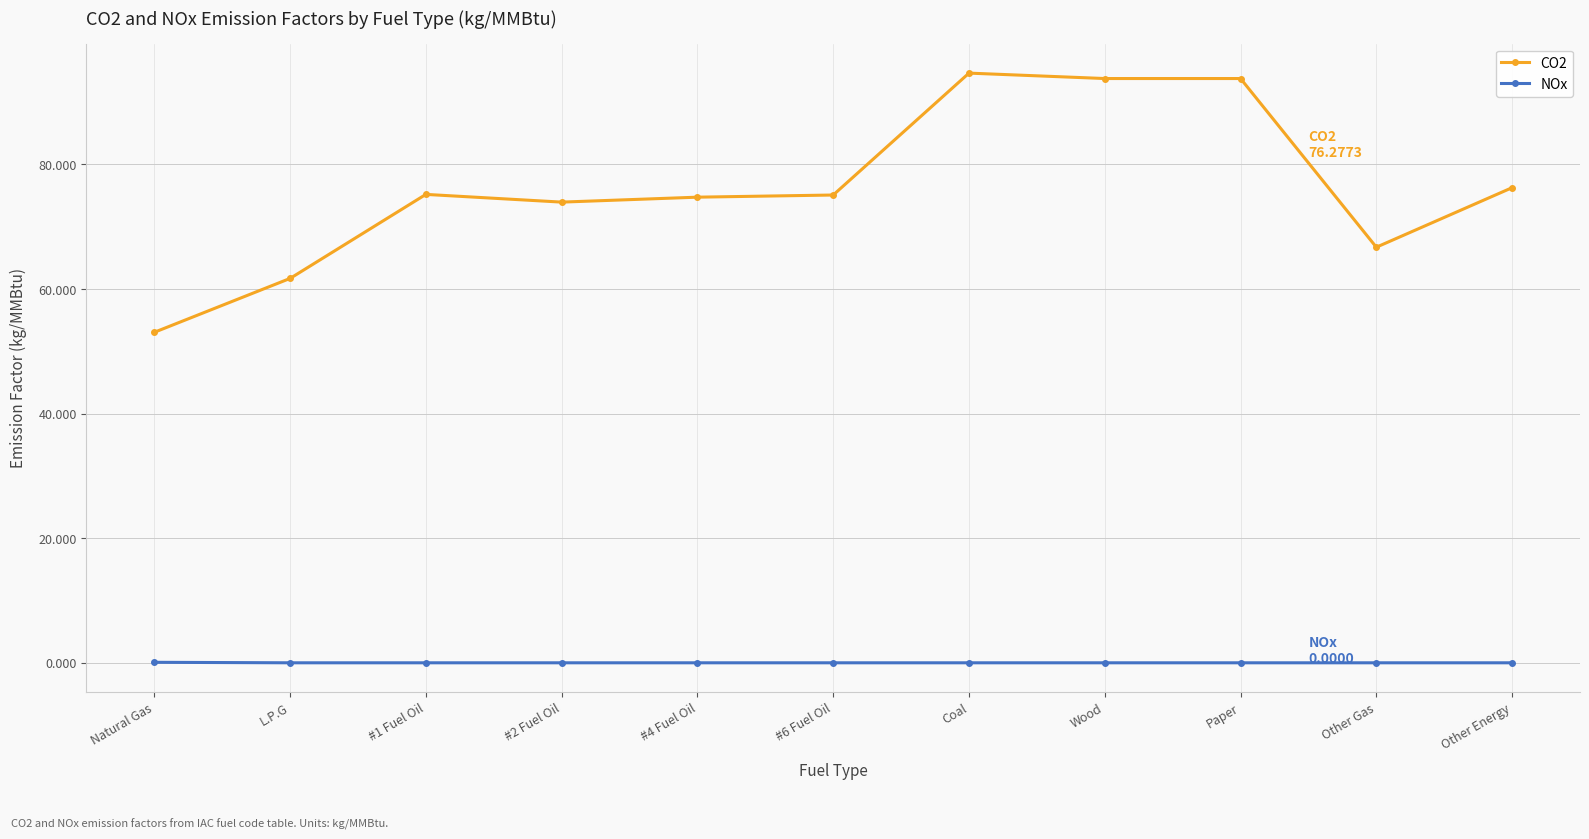

At how many categories does at least one series exceed 11?

11